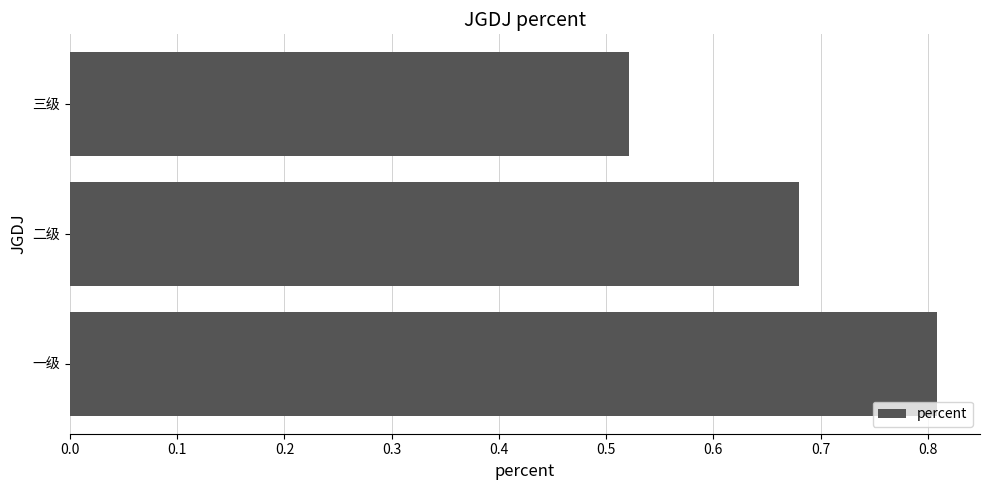

Is it true that the value at 二级 is 0.9?

False